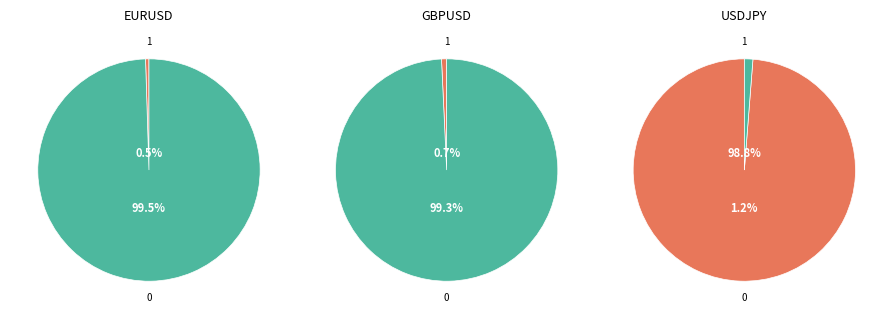

What is the smallest slice in the pie chart?

EURUSD